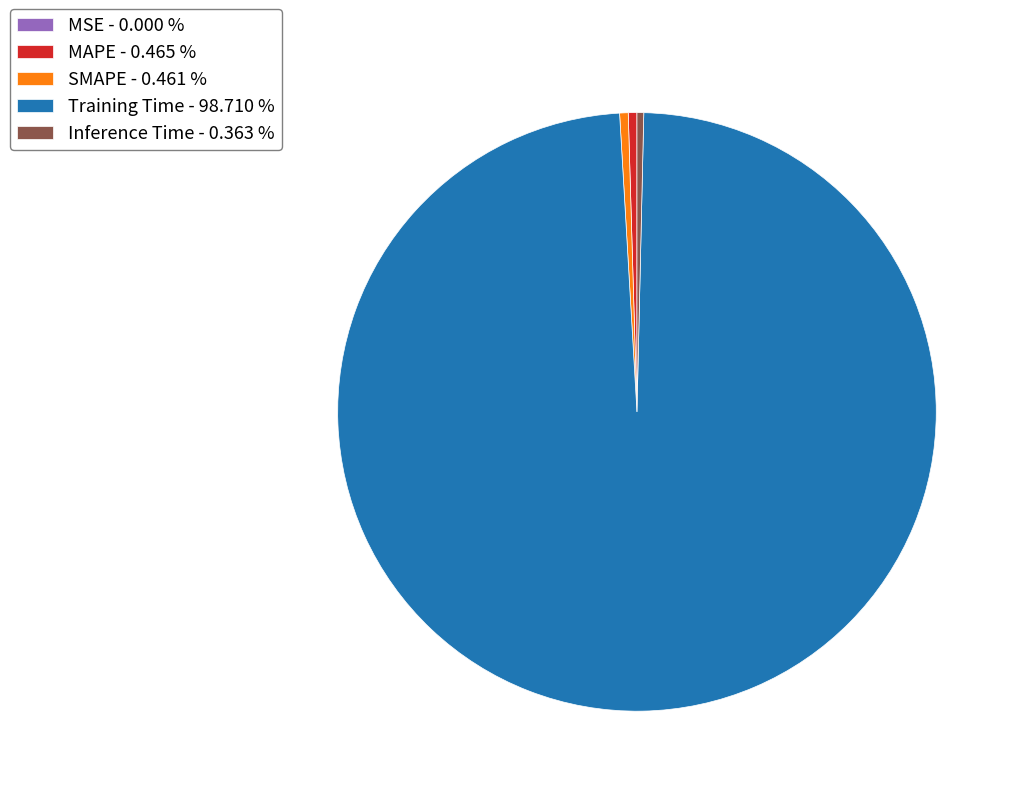

Combined, do SMAPE - 0.461 % and MAPE - 0.465 % account for over 50%?

No